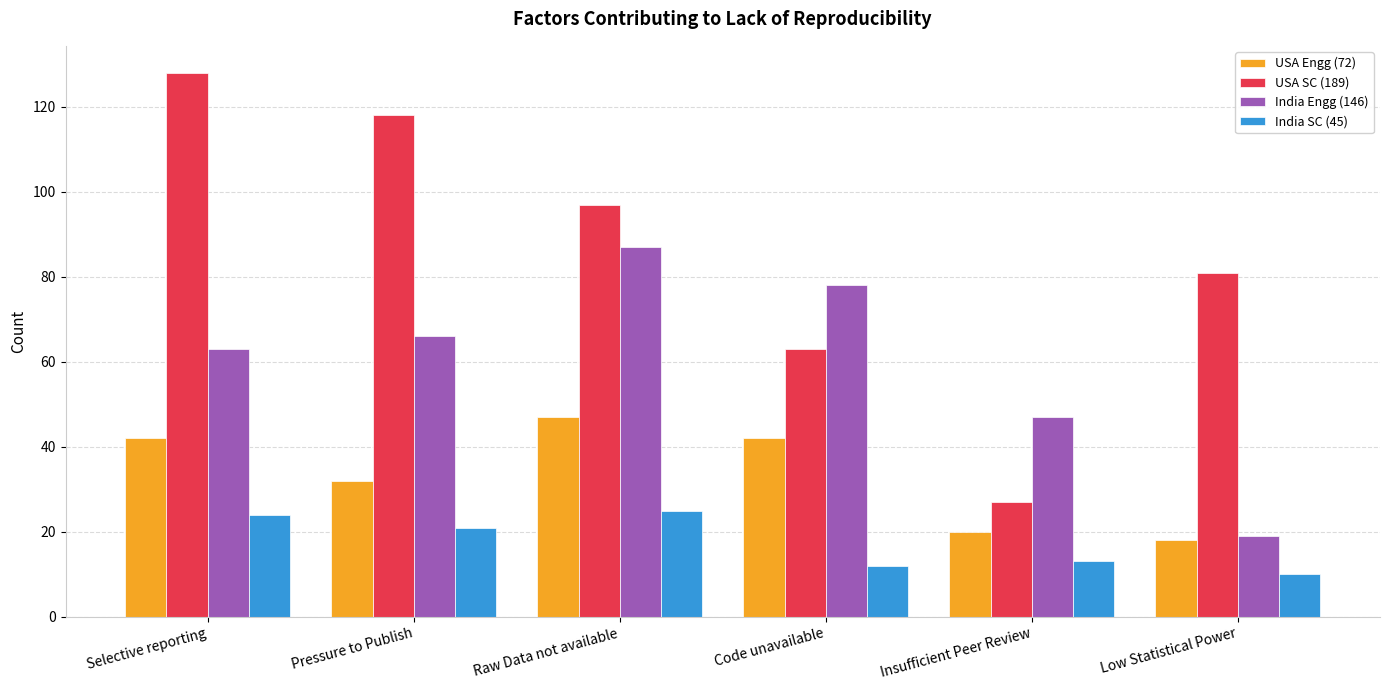

What is the average value of the India SC (45) series?

18